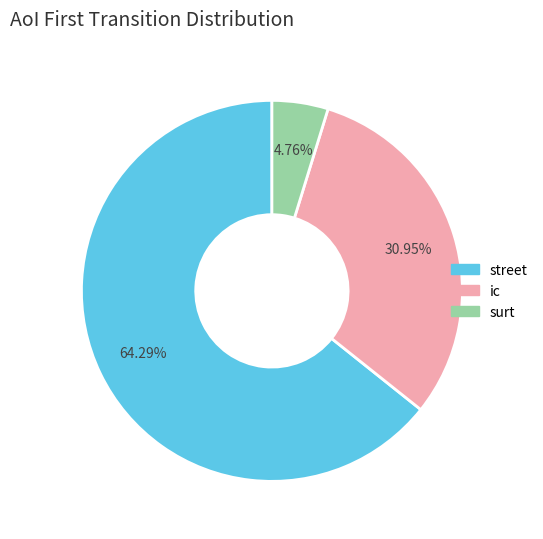

How many slices are in this pie chart?

3